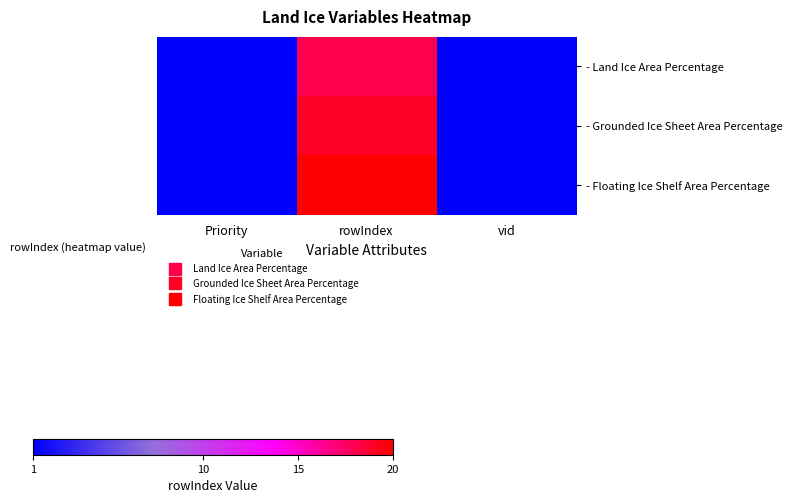

Which series has the largest total across all categories?

- Floating Ice Shelf Area Percentage